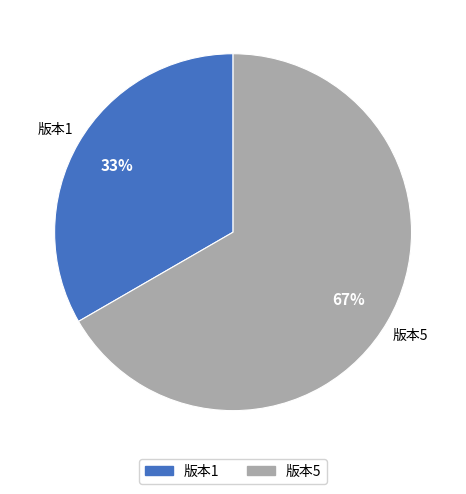

To the nearest percent, what is the average slice percentage?

50%